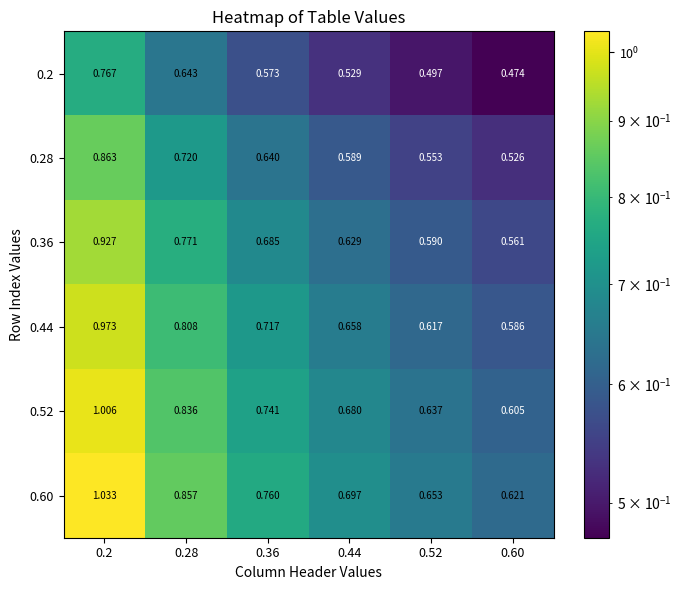

Is the value of 0.36 at 0.2 greater than the value of 0.28 at 0.36?

Yes